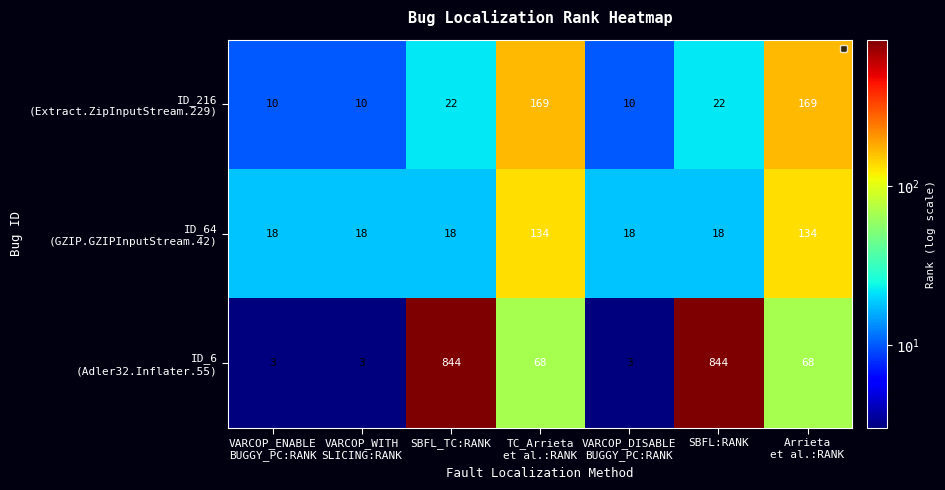

What is the total value across all series at SBFL:RANK?

884